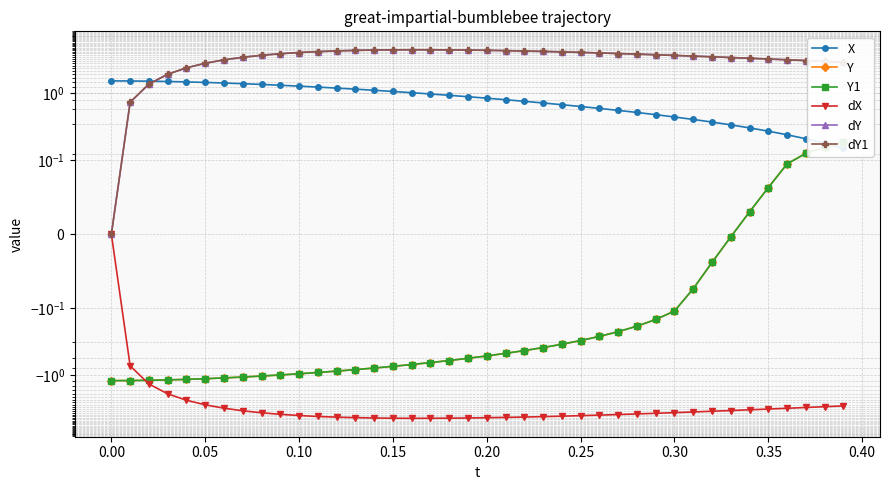

True or false: Y1 and Y cross at least once.

False